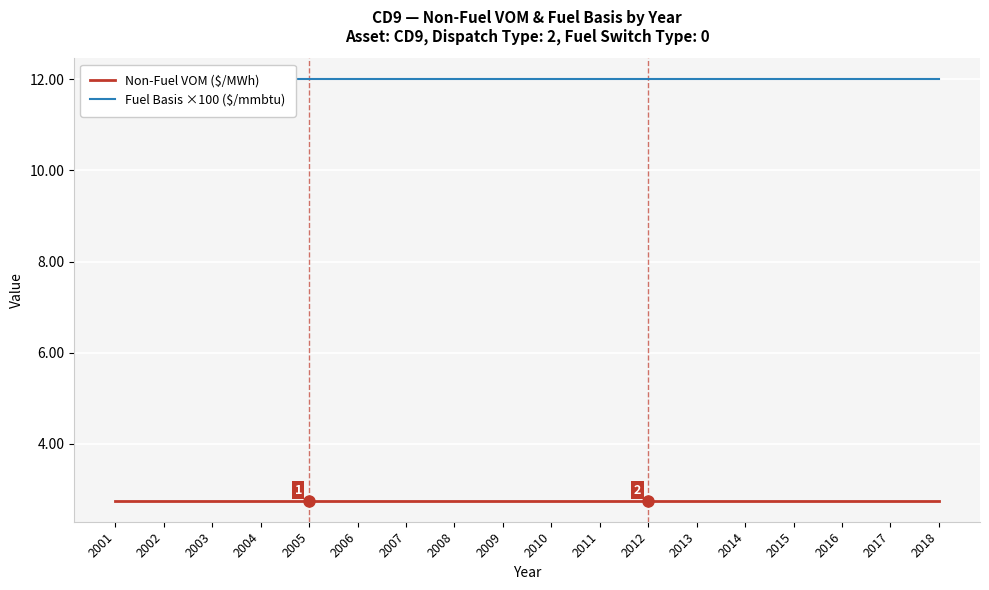

Which series has the widest spread of values?

Non-Fuel VOM ($/MWh)